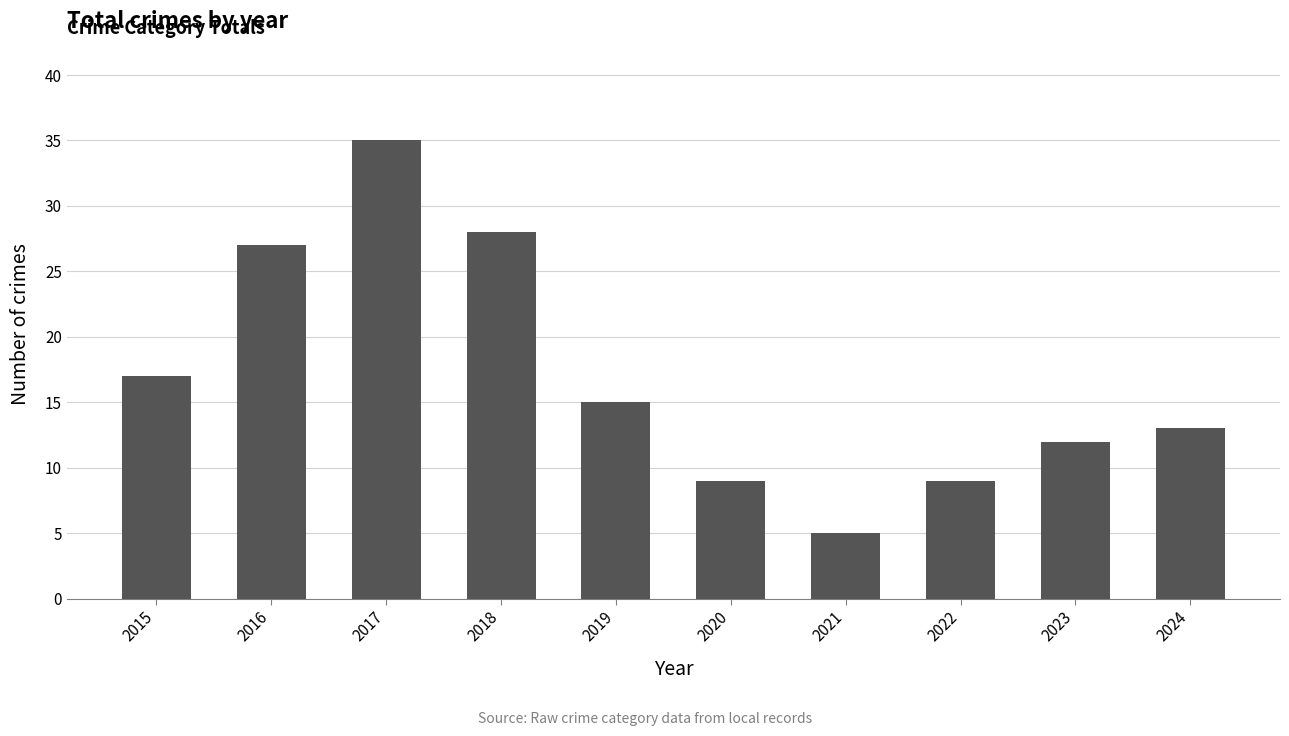

Reading left to right, what are all the values shown in this chart?

2015=17	2016=27	2017=35	2018=28	2019=15	2020=9	2021=5	2022=9	2023=12	2024=13